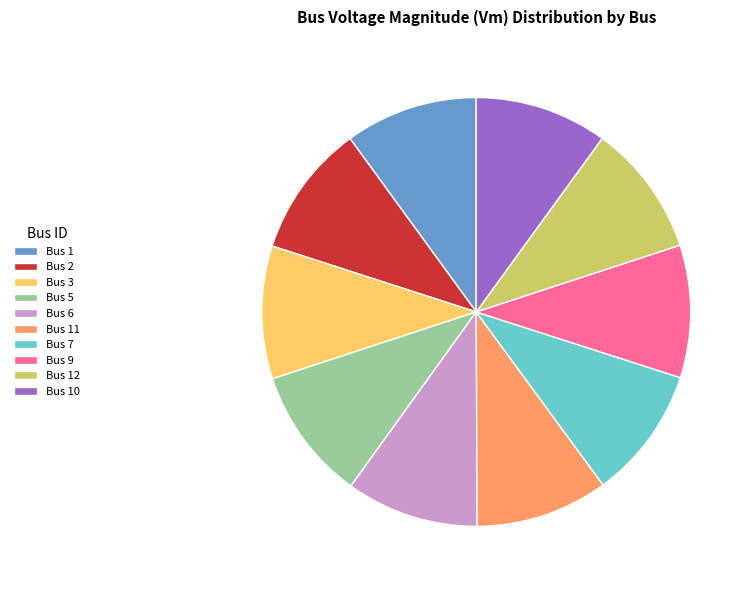

How many slices are in this pie chart?

10